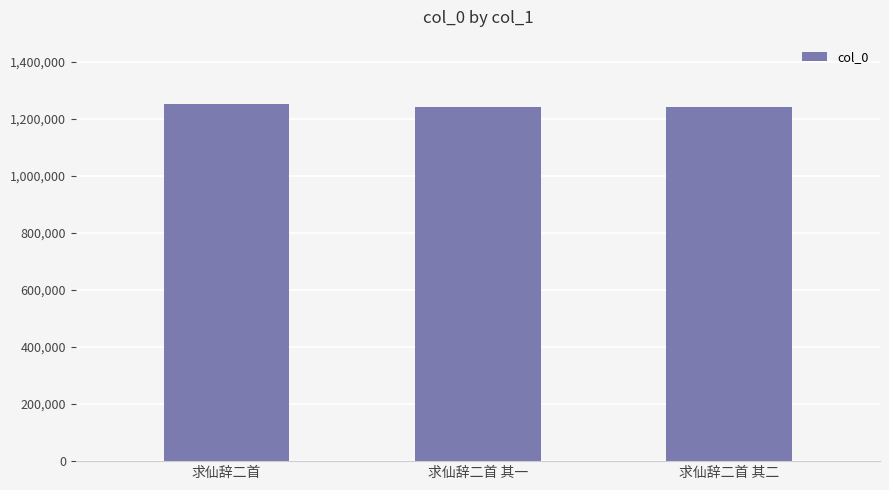

True or false: the data shows 1243178 at 求仙辞二首 其二.

True